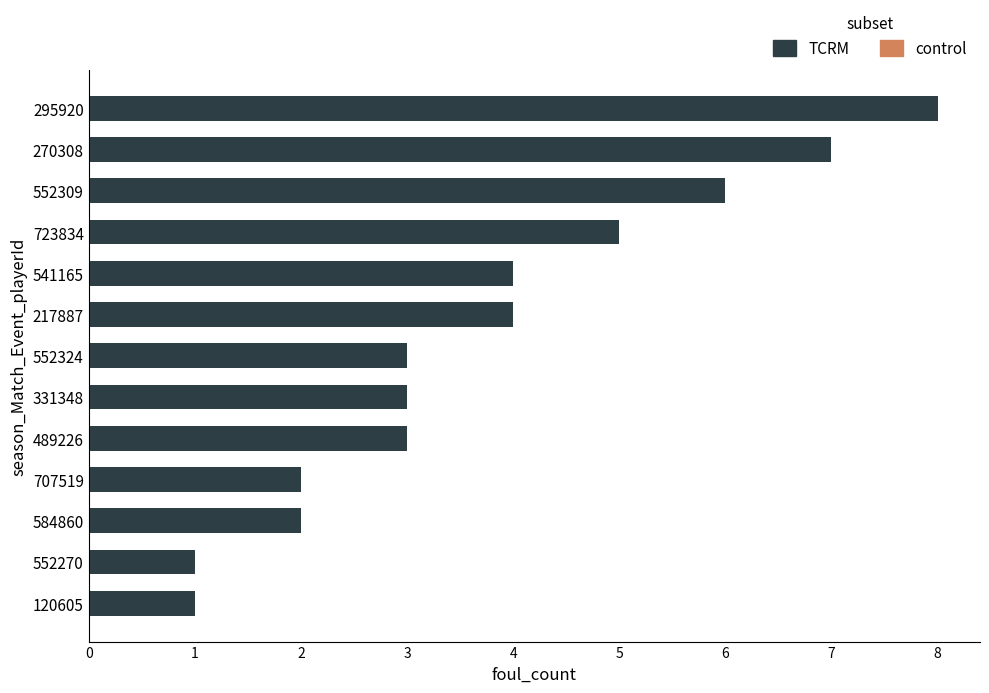

Reading bottom to top, what are all the values shown in this chart?

120605=1	552270=1	584860=2	707519=2	489226=3	331348=3	552324=3	217887=4	541165=4	723834=5	552309=6	270308=7	295920=8